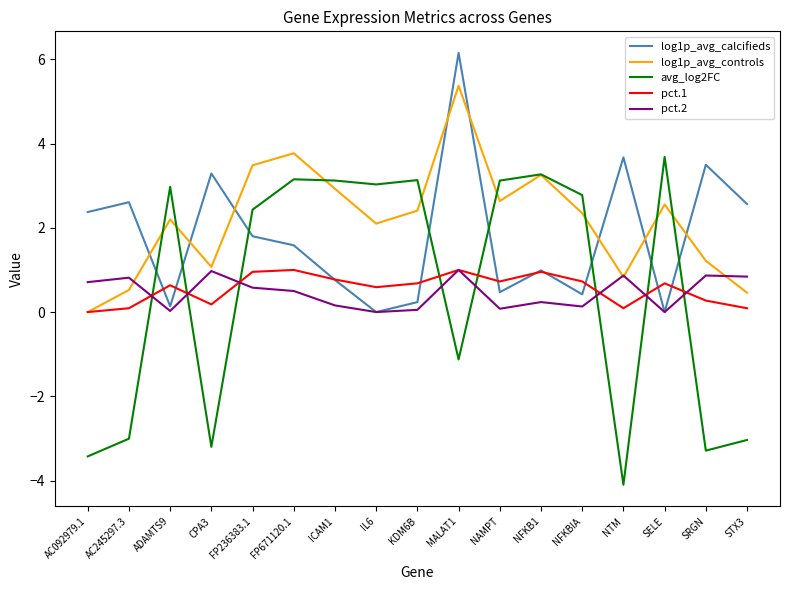

Which series has the widest spread of values?

avg_log2FC